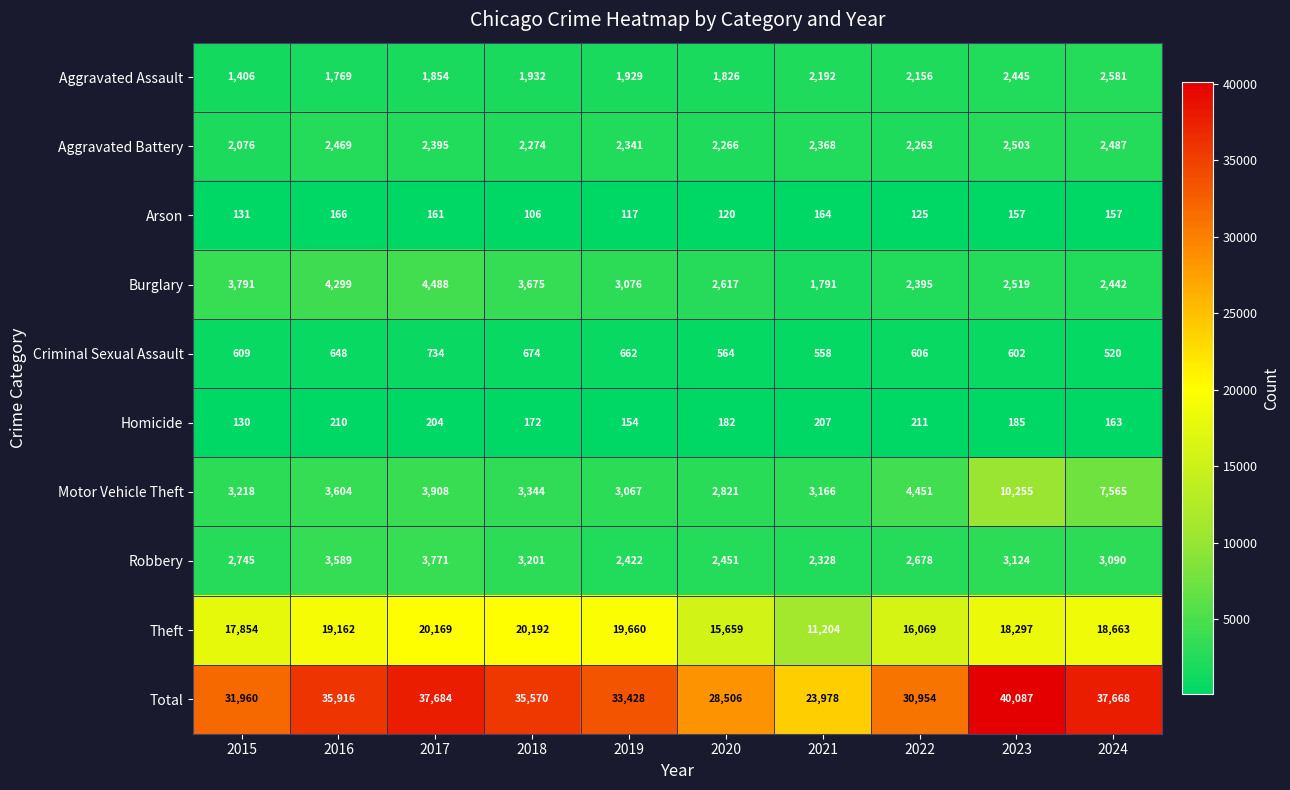

The Theft series shows 19660 at 2019. True or false?

True